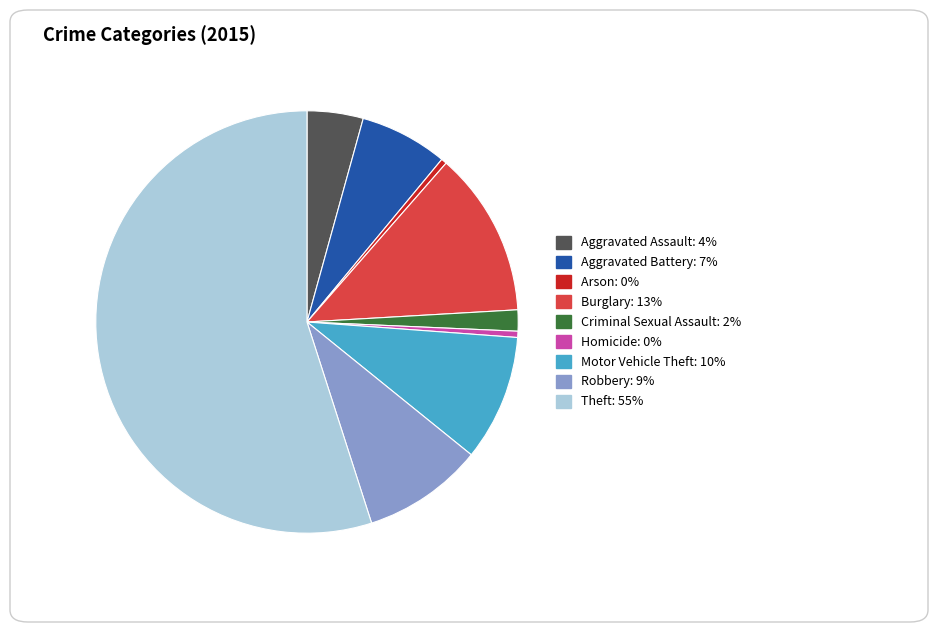

Which slice represents more than half of the pie?

Theft